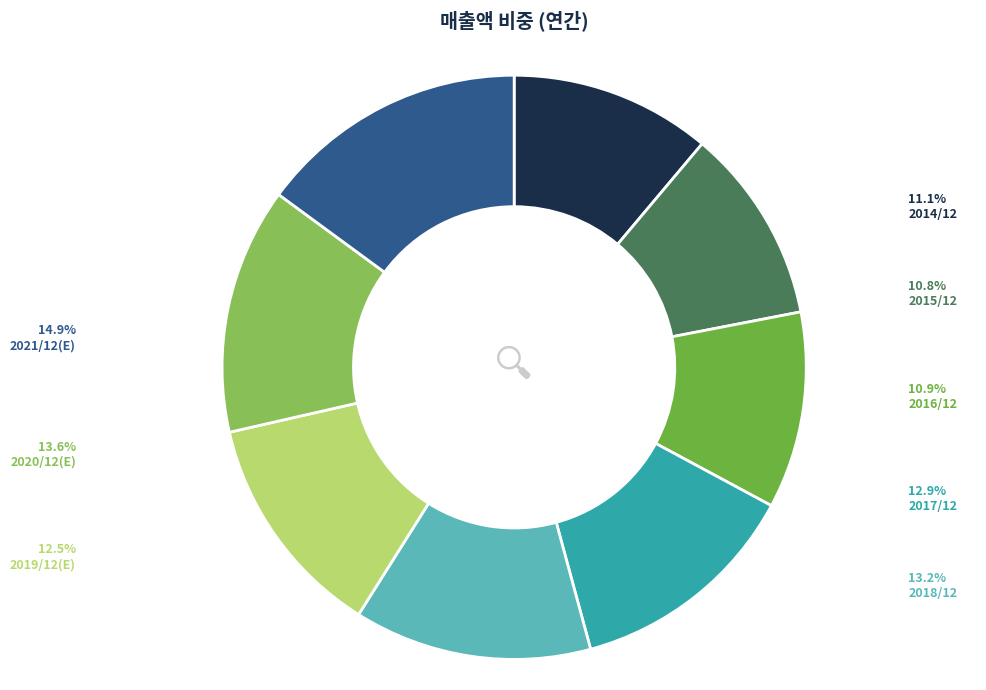

Do 2020/12(E) and 2019/12(E) together represent more than half of the pie?

No